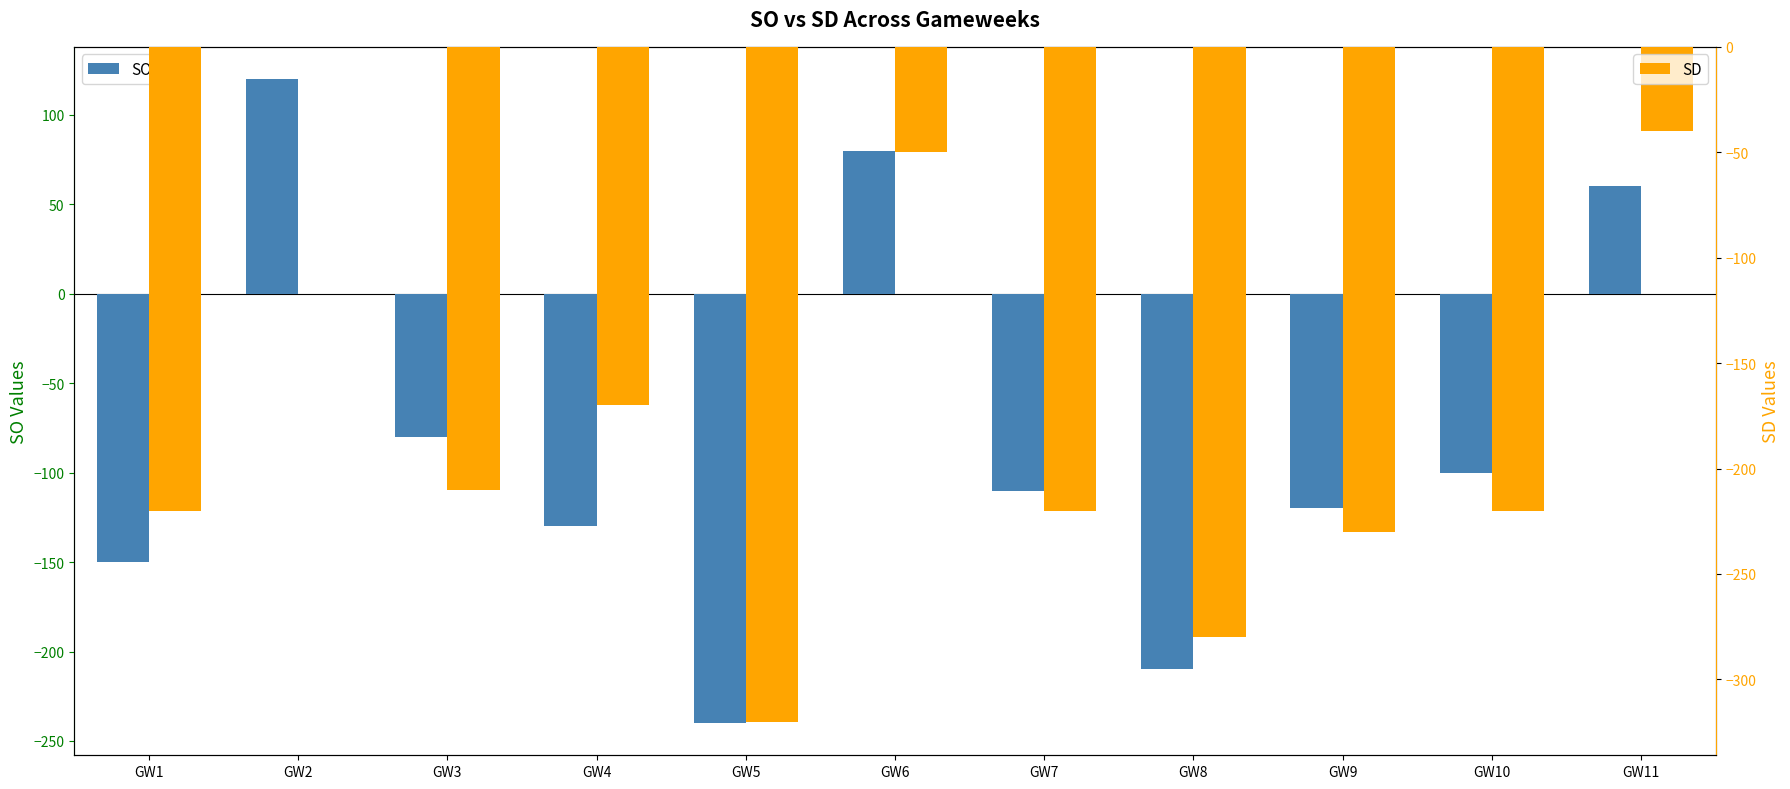

At which category is the sum across all series the highest?

GW2